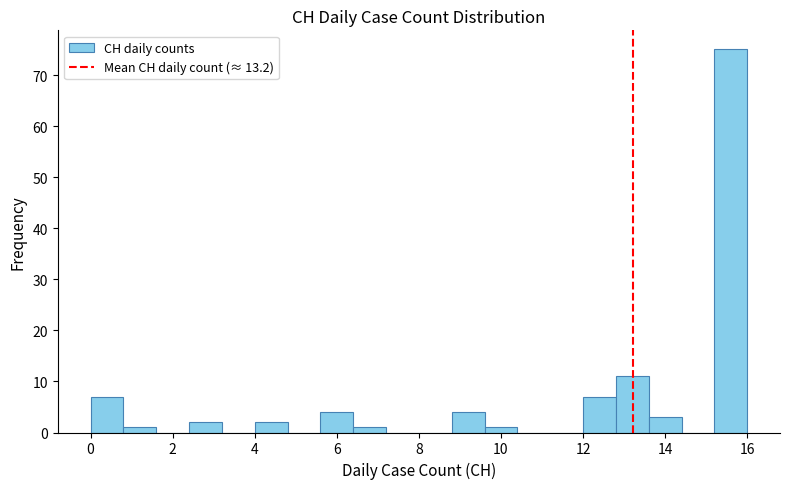

Reading left to right, transcribe this chart: for each bar, give the range it covers on the x-axis and its height. The values are not printed on the chart, so give them approximately, as read against the axis.

0.0 to 0.8: 7
0.8 to 1.6: 1
1.6 to 2.4: 0
2.4 to 3.2: 2
3.2 to 4.0: 0
4.0 to 4.8: 2
4.8 to 5.6: 0
5.6 to 6.4: 4
6.4 to 7.2: 1
7.2 to 8.0: 0
8.0 to 8.8: 0
8.8 to 9.6: 4
9.6 to 10.4: 1
10.4 to 11.2: 0
11.2 to 12.0: 0
12.0 to 12.8: 7
12.8 to 13.6: 11
13.6 to 14.4: 3
14.4 to 15.2: 0
15.2 to 16.0: 75